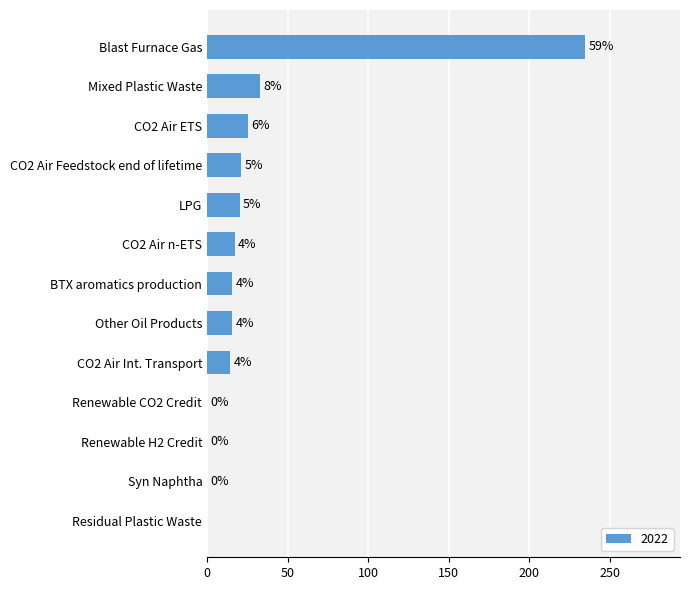

Are the bars horizontal?

Yes